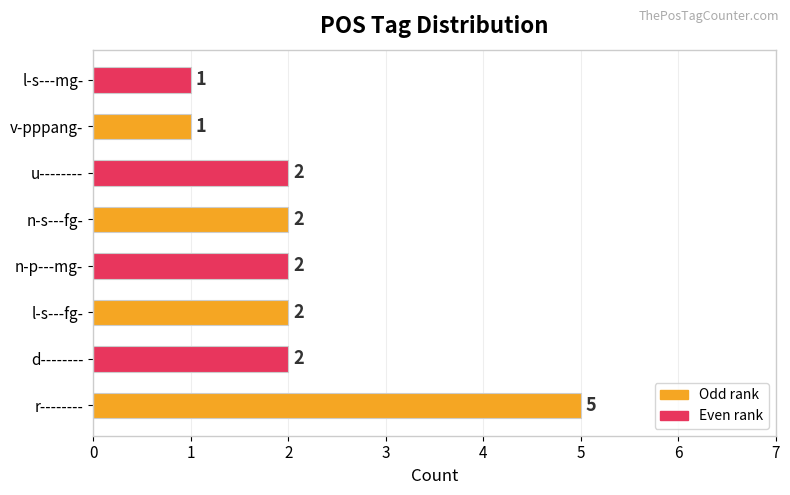

What is the maximum value shown in the chart?

5